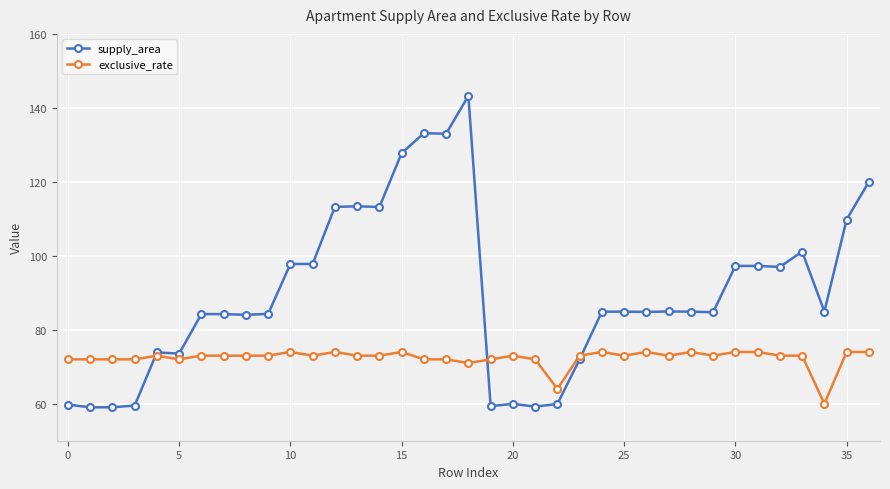

What is the smallest value displayed?

59.0